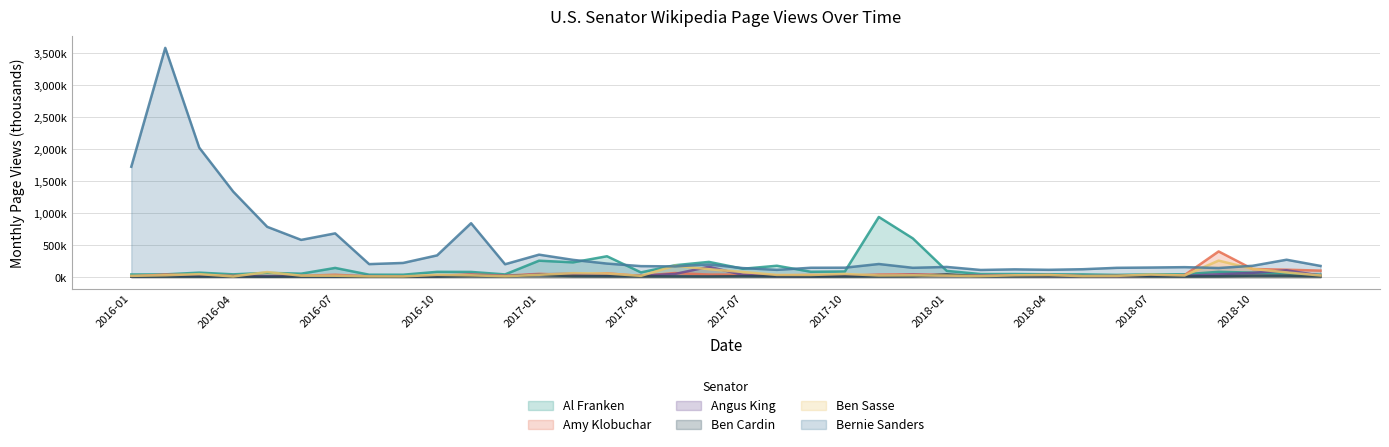

What is the label of the 17th point from the left?

2017-05